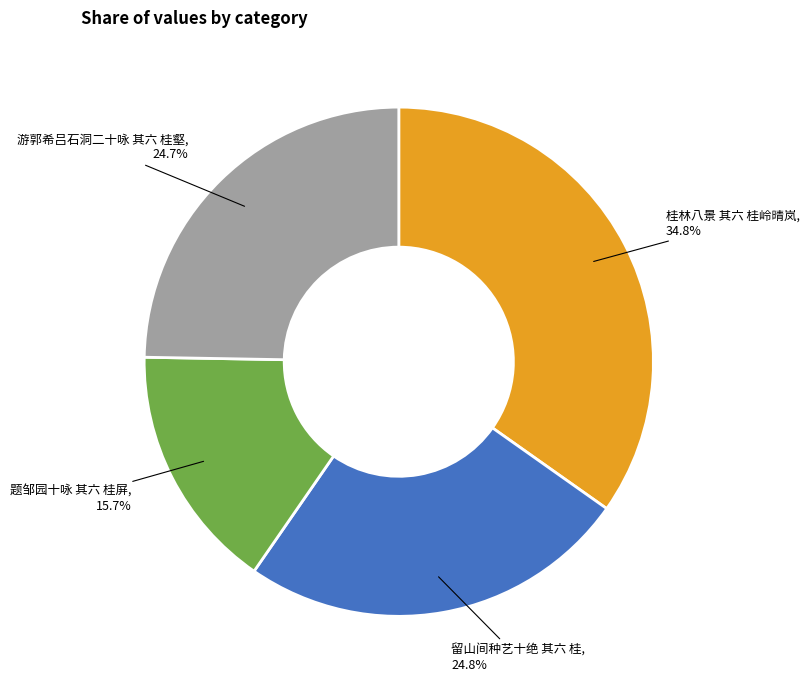

Is there a majority slice in this chart?

No